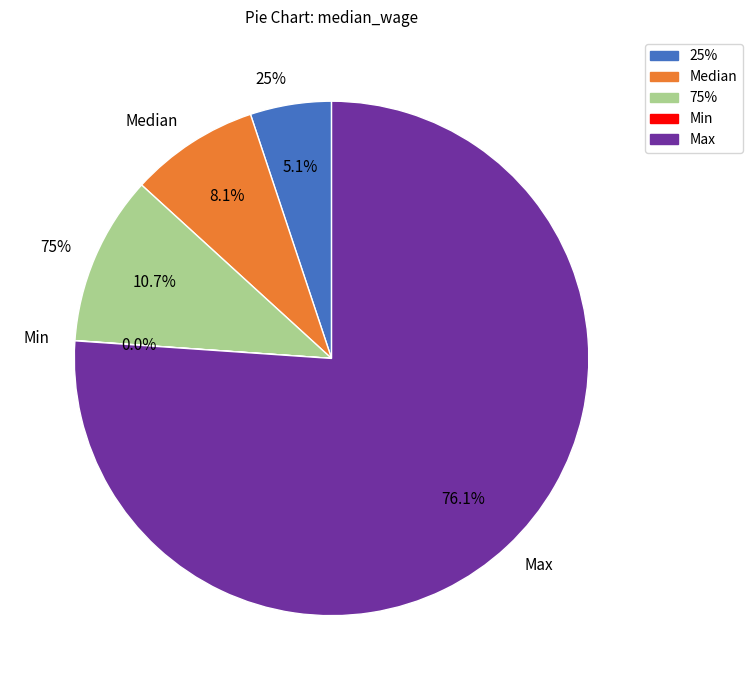

Is it true that Min is 1% of the pie?

False